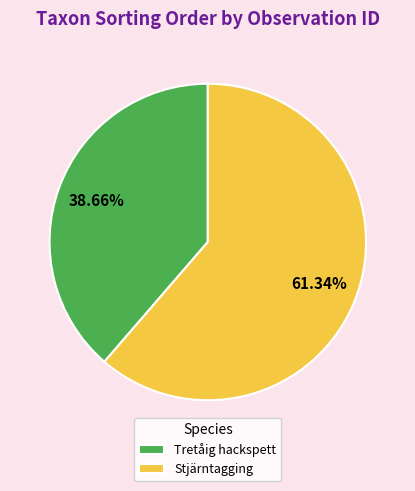

To the nearest percent, what is the difference between the largest and smallest slice percentages?

23%